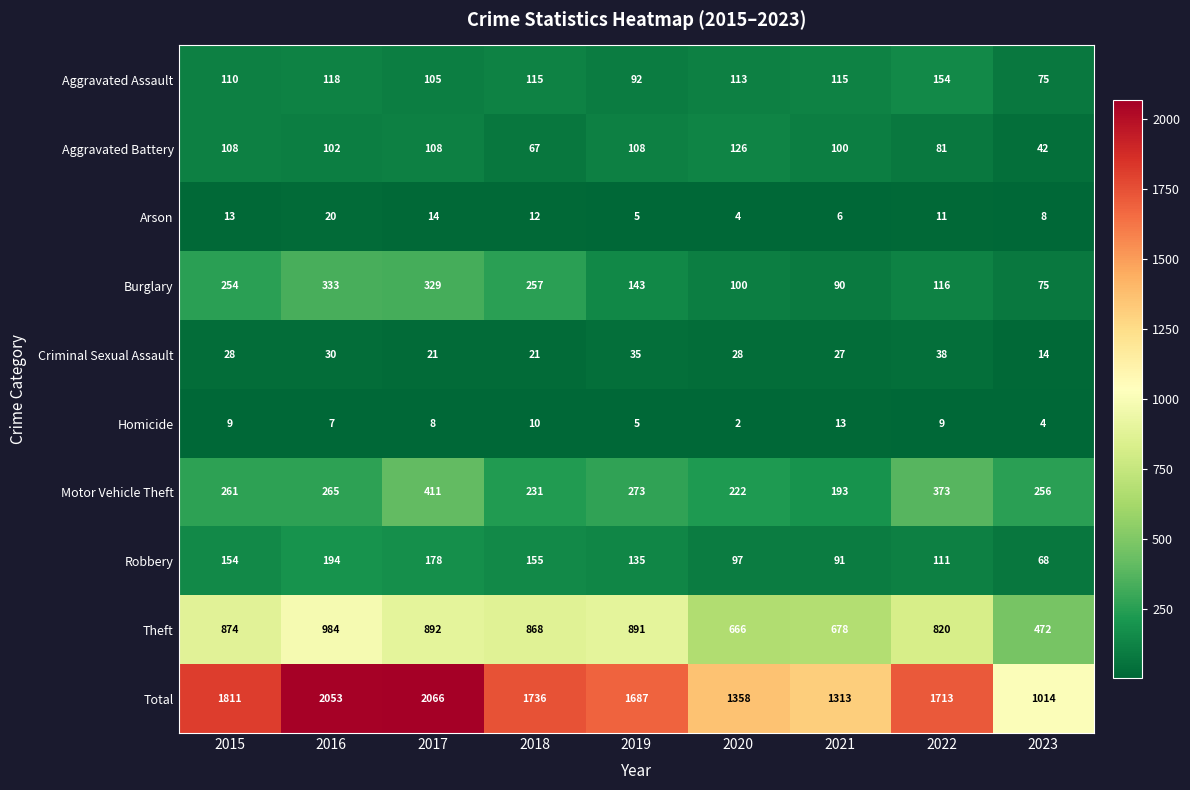

At which label does Burglary reach its minimum?

2023